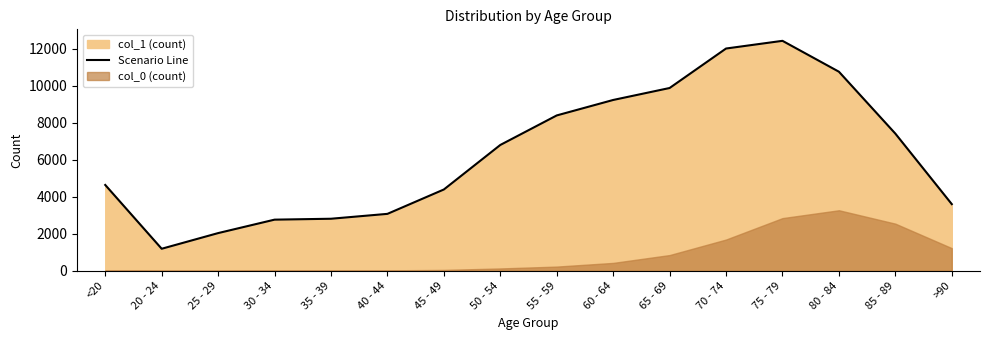

How many values are below 6803?

8